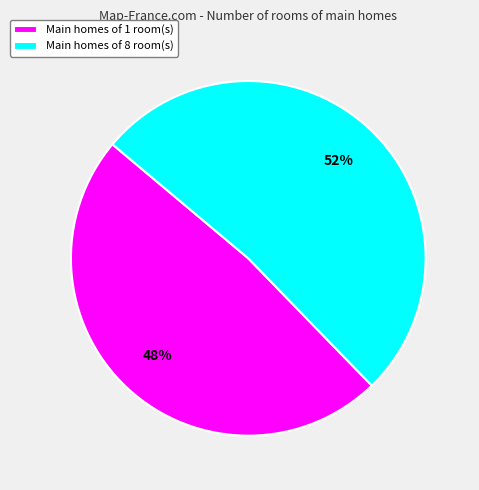

Which slice is the smallest?

Main homes of 1 room(s)